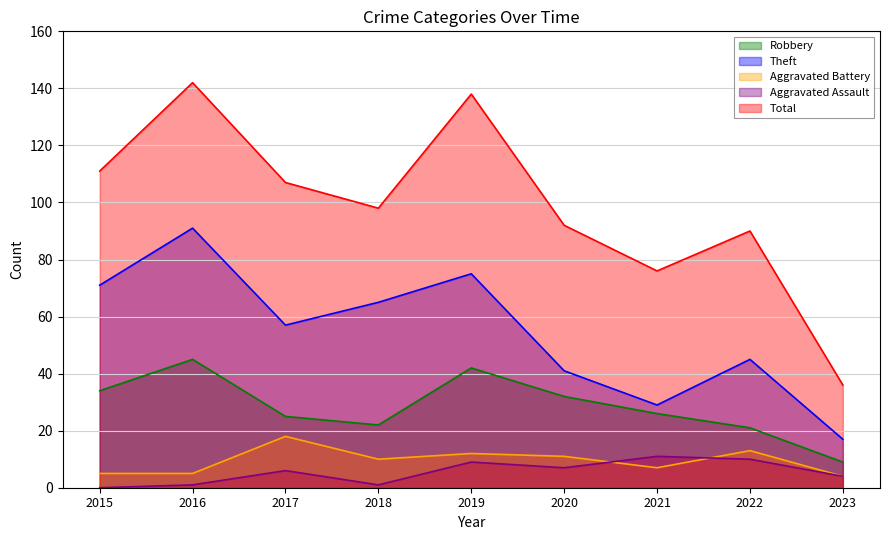

How many lines are shown in the chart?

5